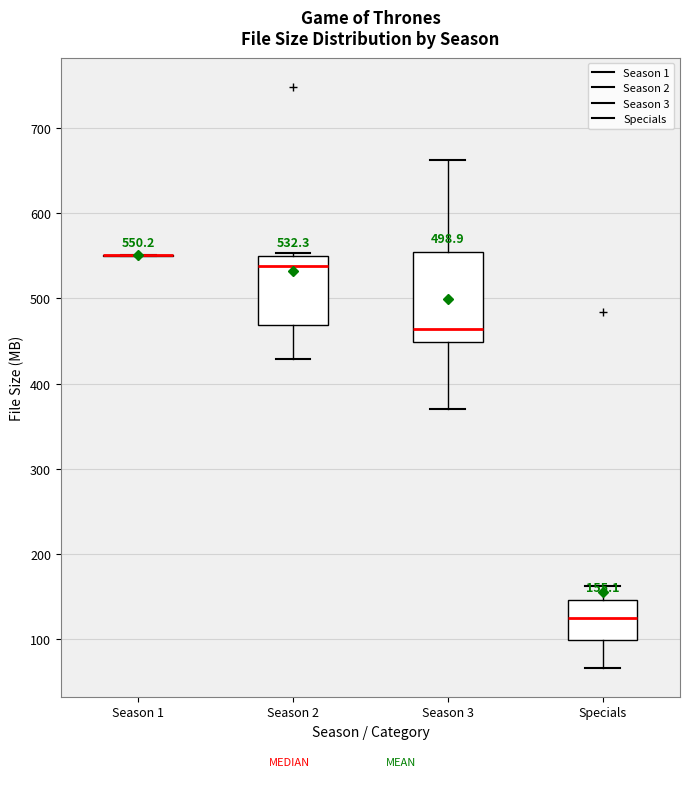

Which box is the tallest, from its lower edge to its upper edge?

Season 3